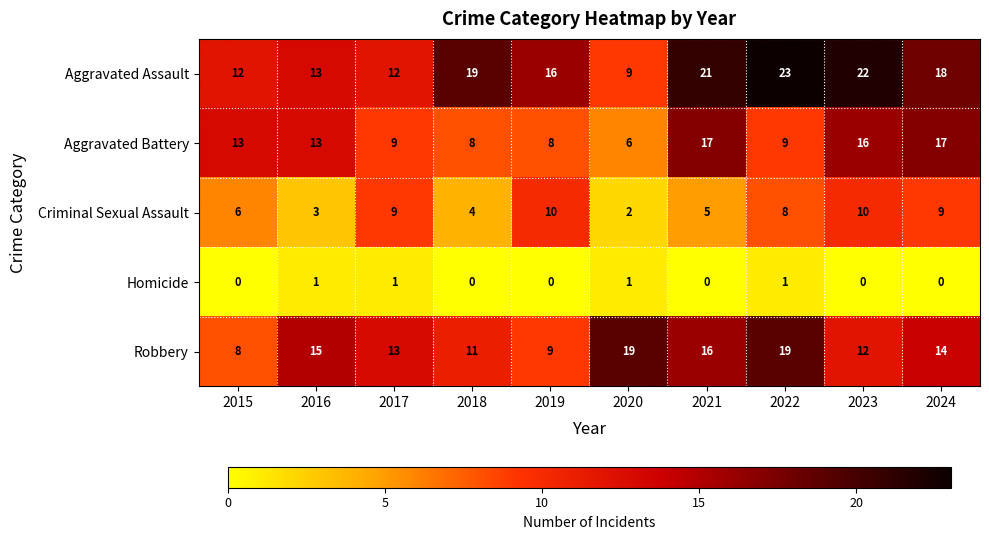

Count the number of categories in the chart.

10